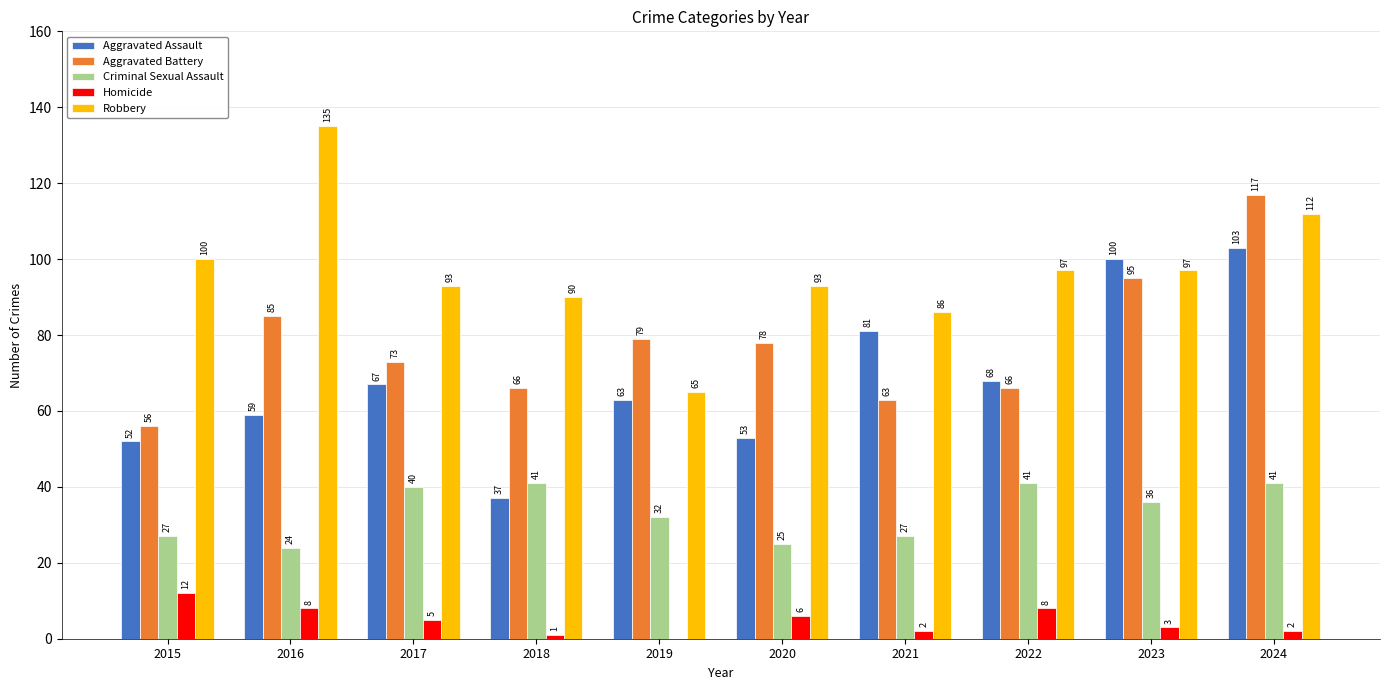

The Aggravated Assault series shows 103 at 2024. True or false?

True